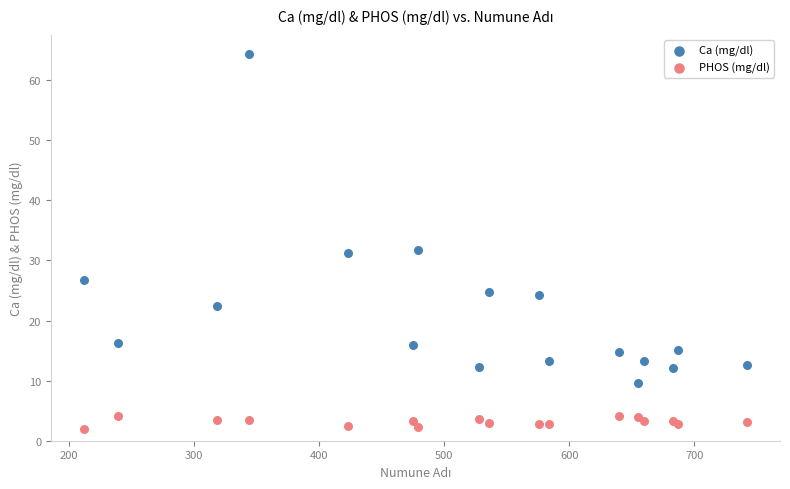

Which series contains the highest Y value?

Ca (mg/dl)